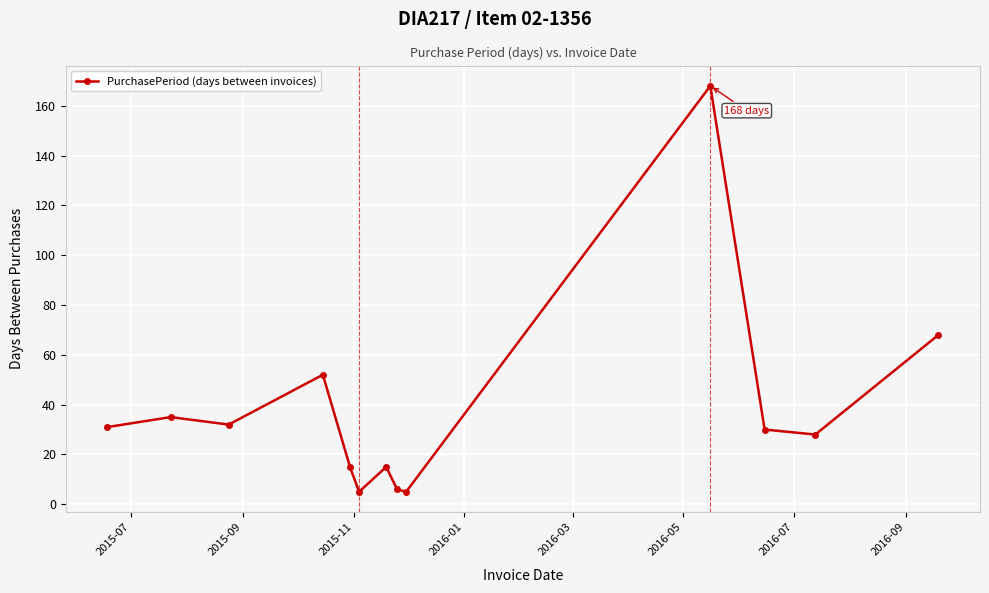

What is the value of the 9th point from the left?

5